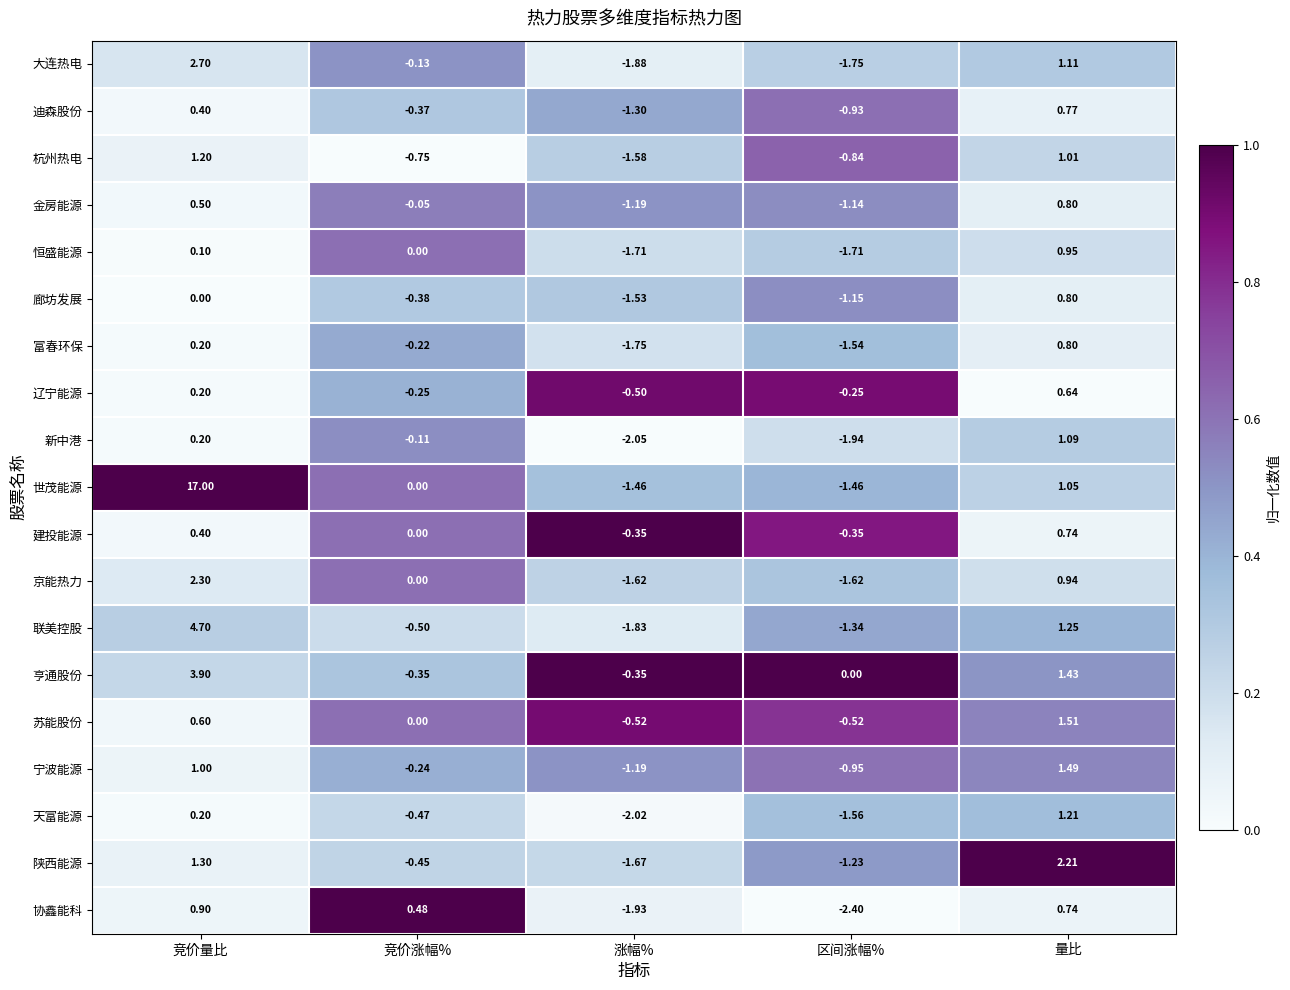

Which series has the widest spread of values?

世茂能源